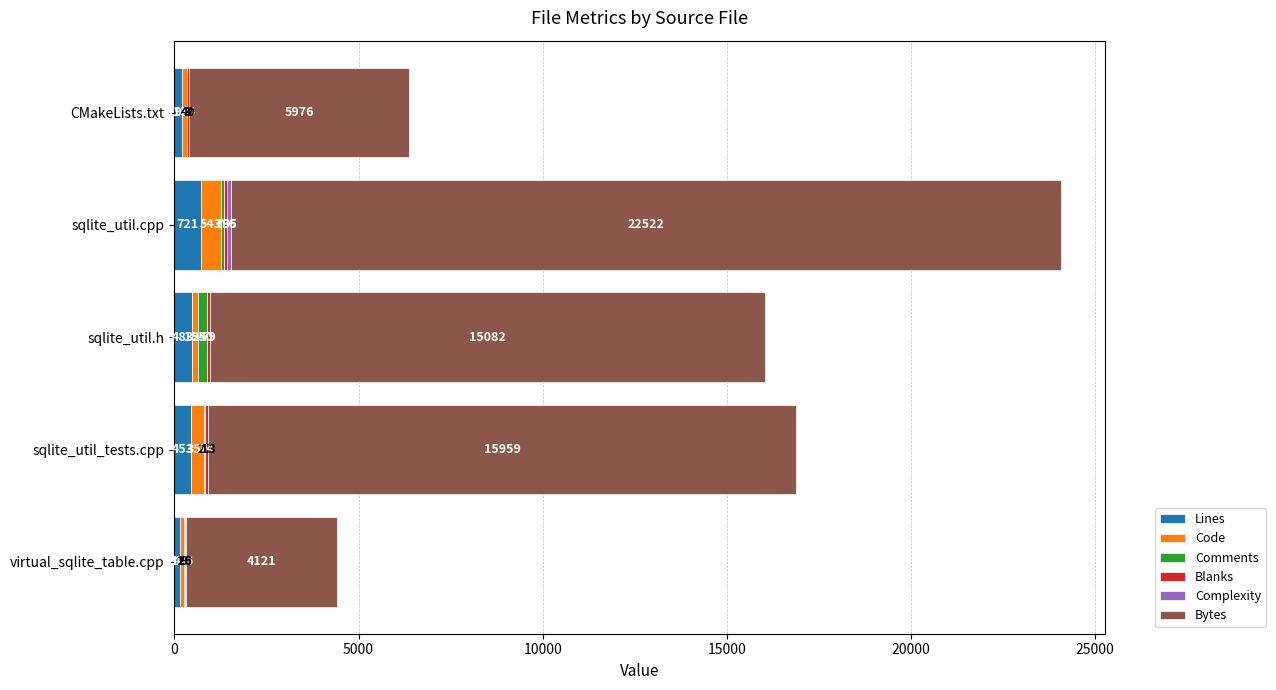

At which label does Lines reach its peak?

sqlite_util.cpp